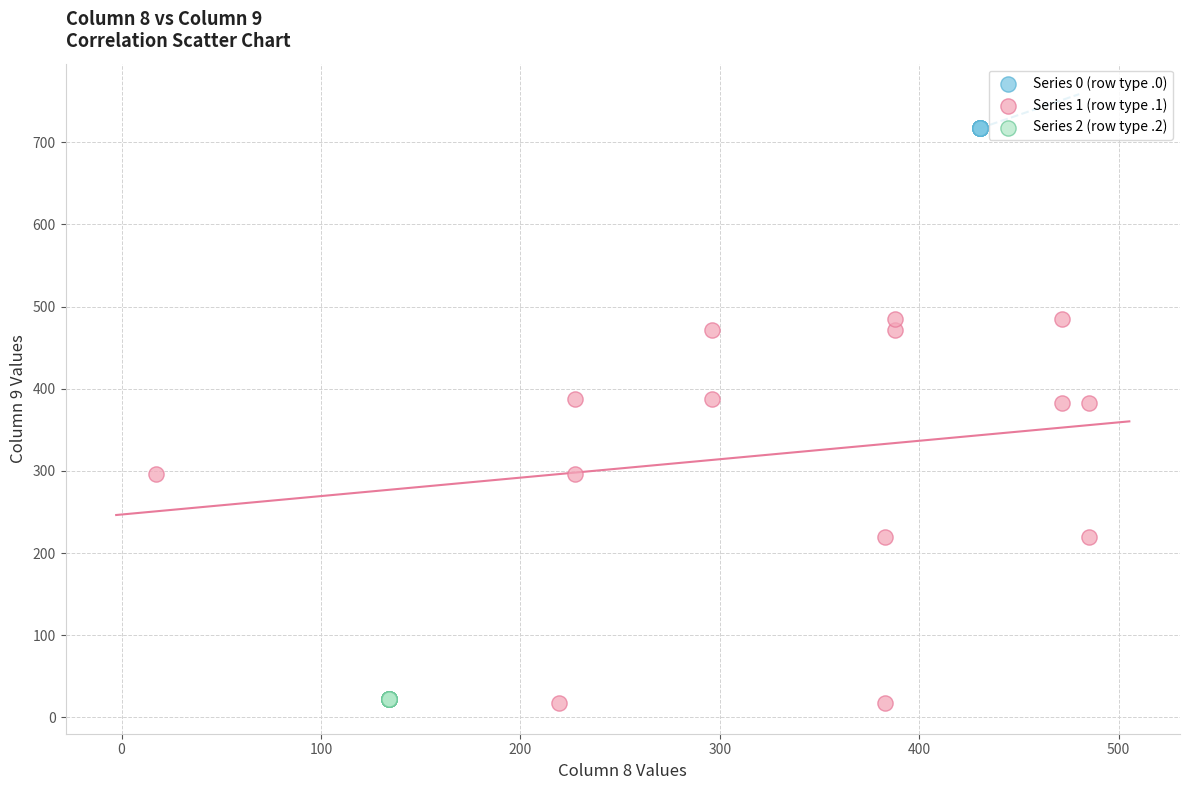

Which series reaches the maximum Y coordinate?

Series 0 (row type .0)